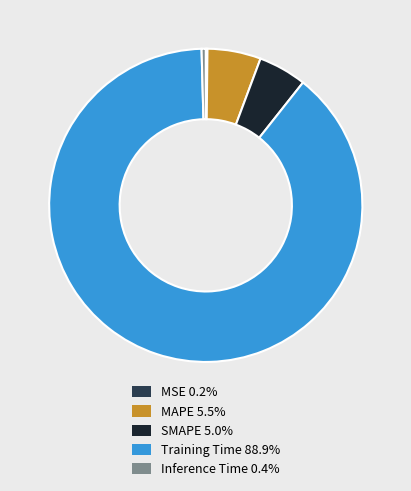

Is it true that SMAPE is 5% of the pie?

True